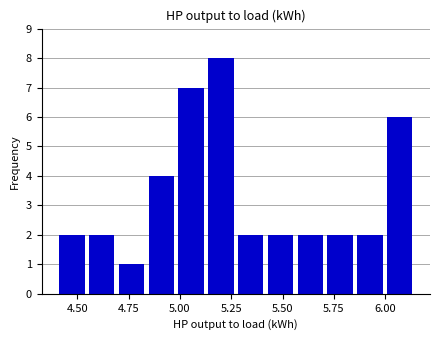

Around what value on the x-axis is the tallest bar? Give the approximate position of its centre, as read against the axis.

5.20